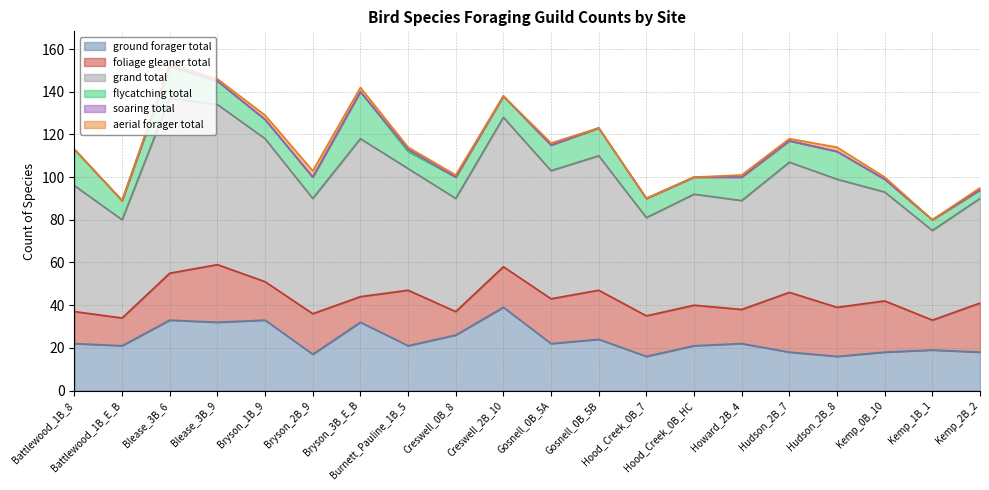

How many interior local peaks does the grand_total series have?

6